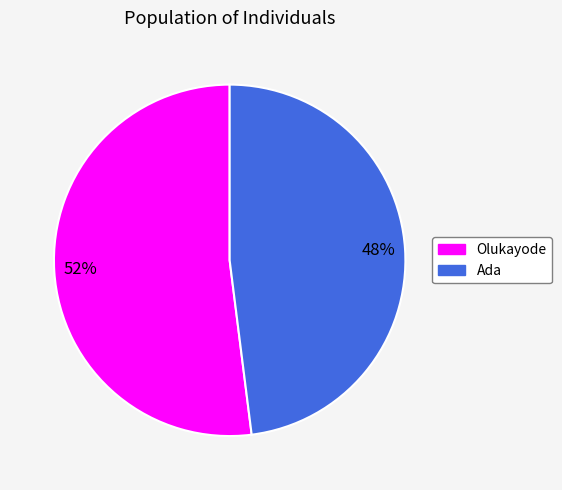

To the nearest percent, what percentage of the pie is Ada?

48%